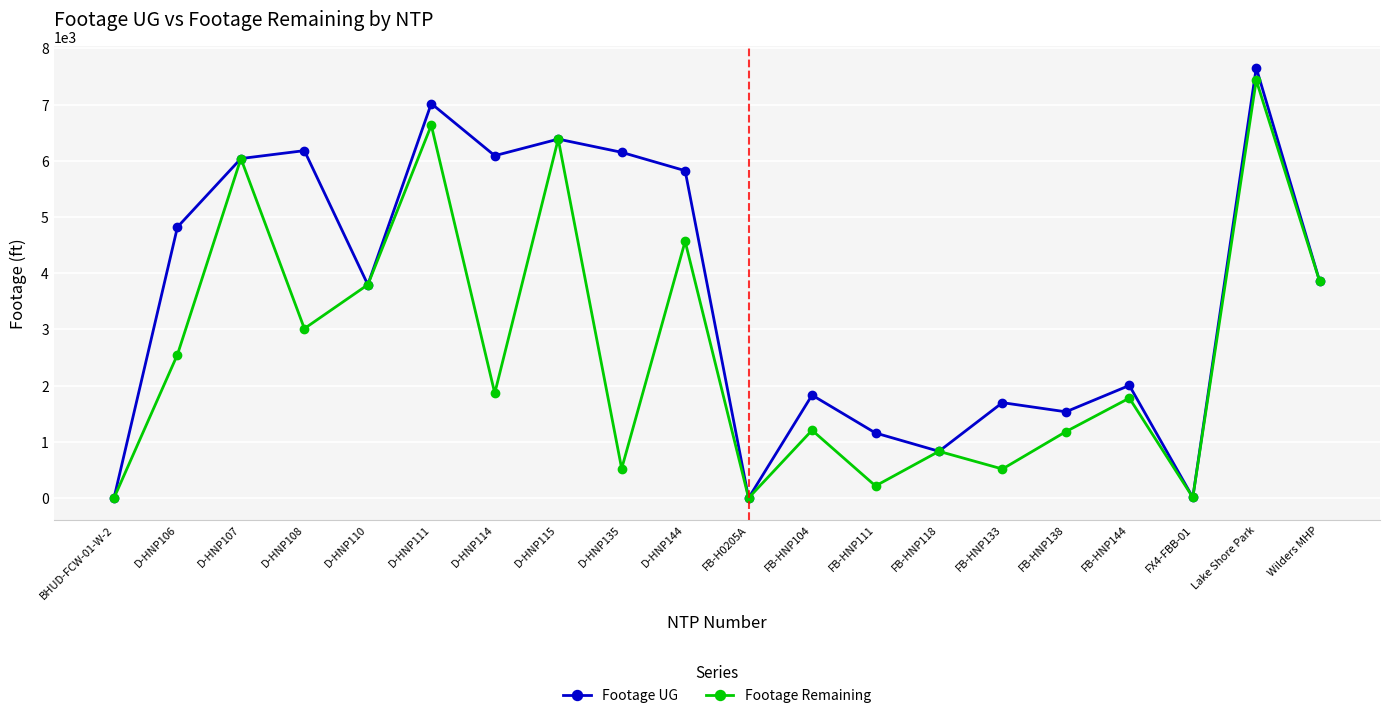

Between FB-HNP104 and Lake Shore Park, which series saw the biggest shift?

Footage Remaining